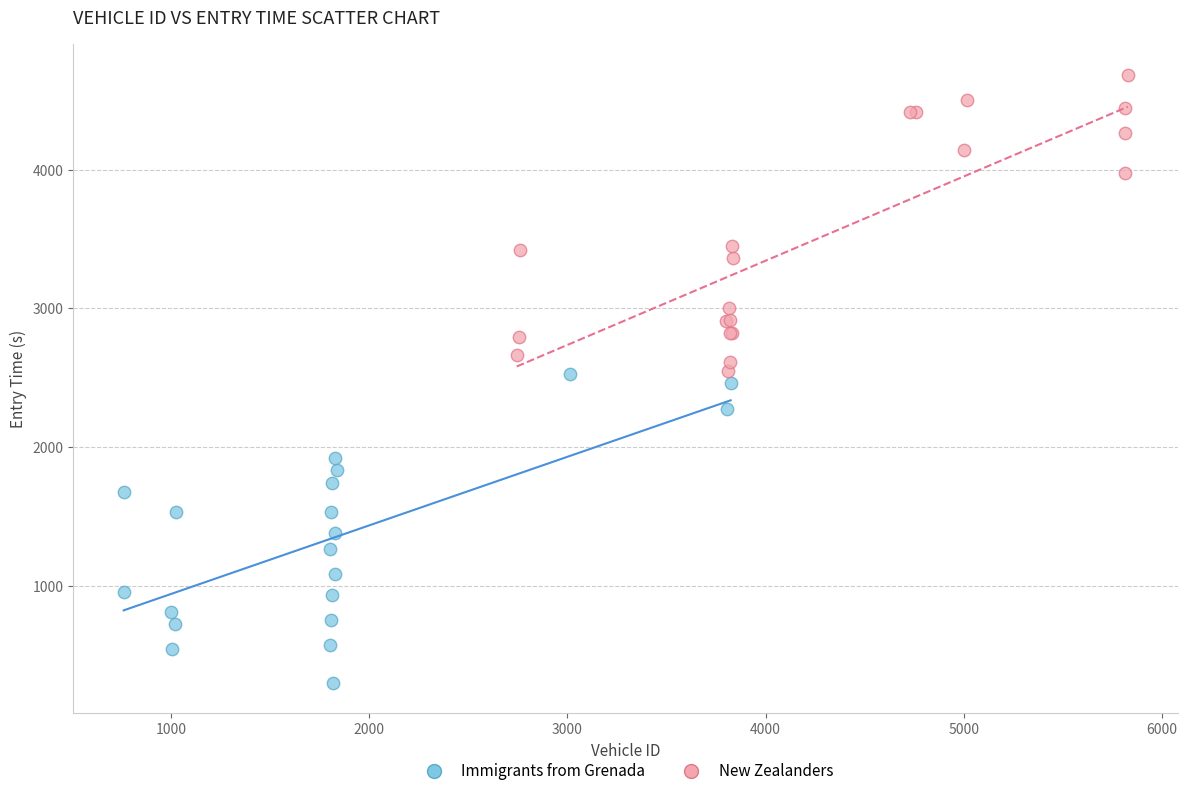

Which series reaches the maximum Y coordinate?

New Zealanders